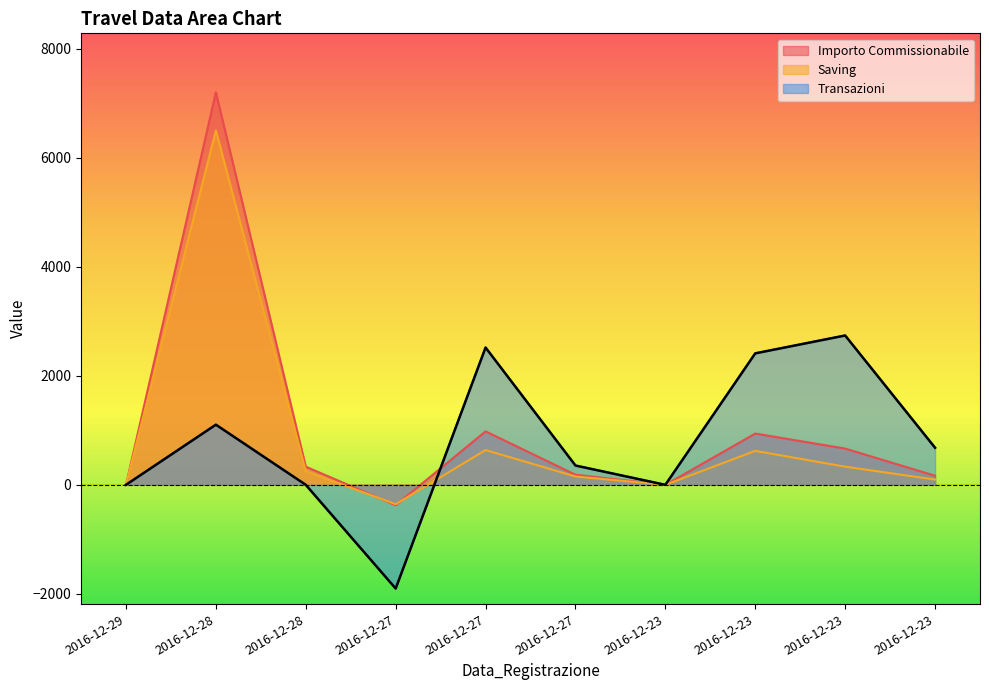

What is the difference between the maximum and minimum values in the Saving series?

6853.0